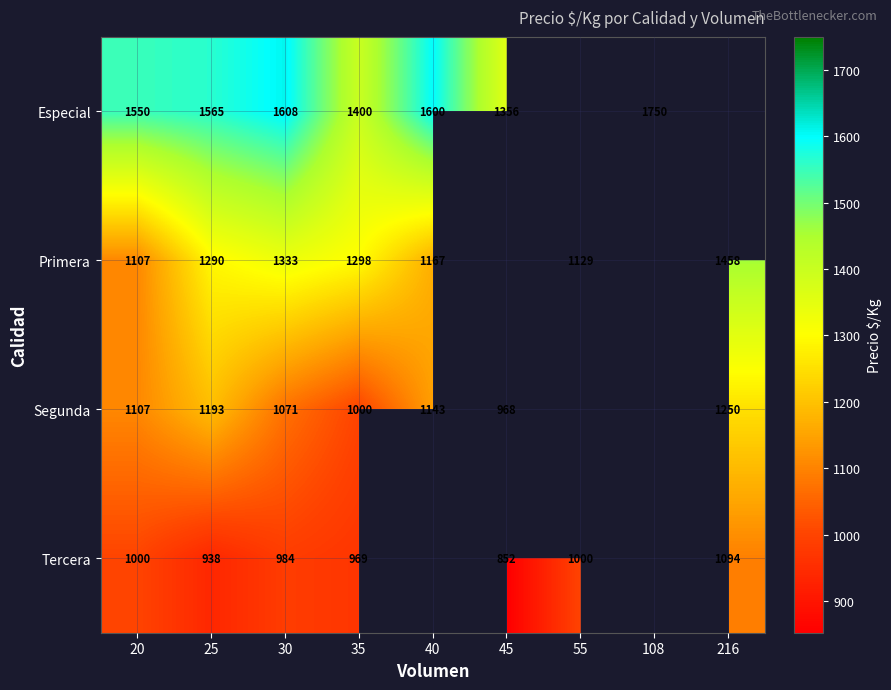

What is the spread (max minus min) of values at 25?

627